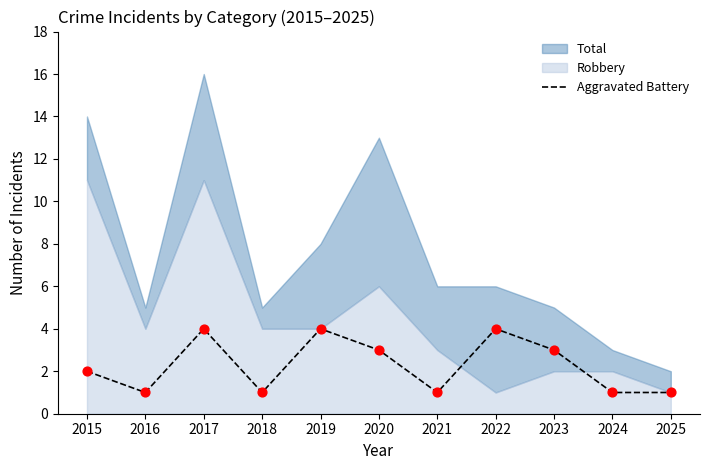

The Aggravated Battery series shows 1 at 2025. True or false?

True